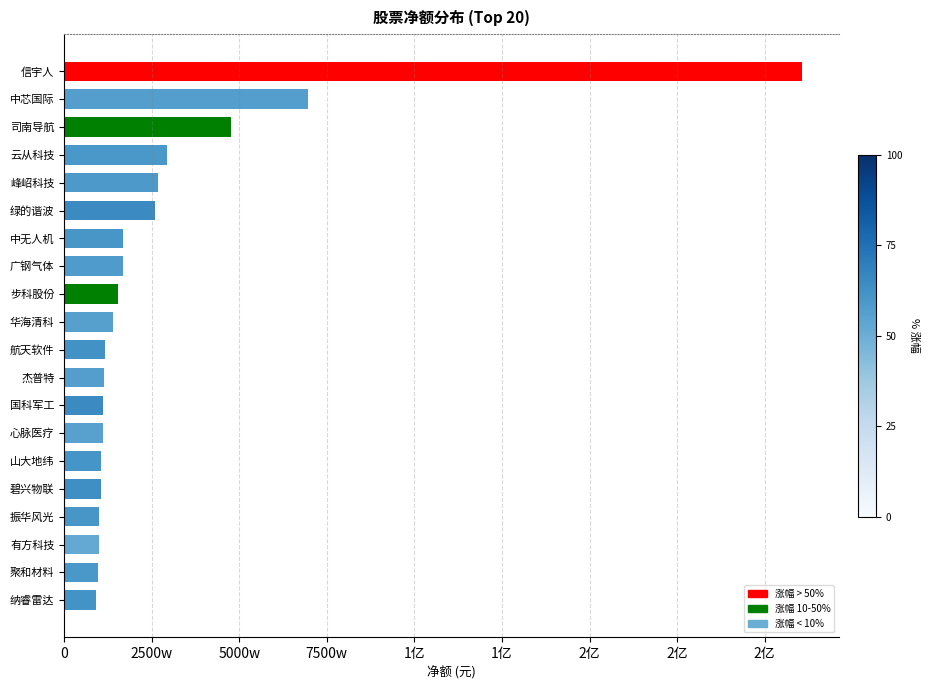

Are the bars horizontal?

Yes